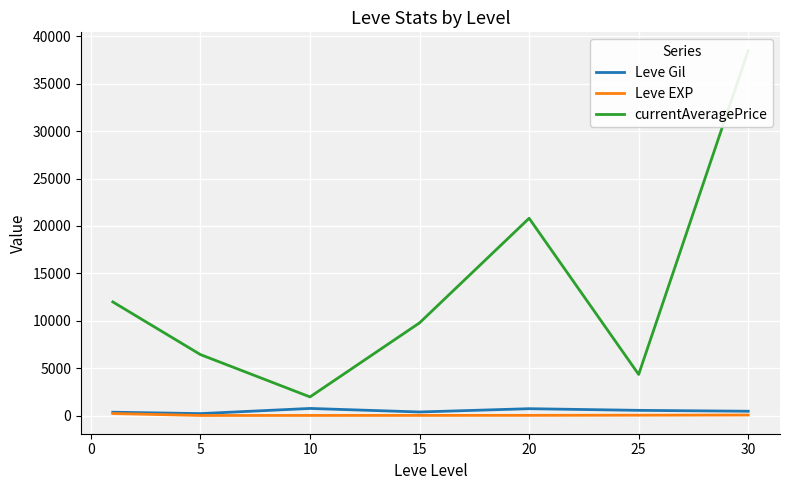

What are all the series names shown in the legend?

Leve Gil, Leve EXP, currentAveragePrice